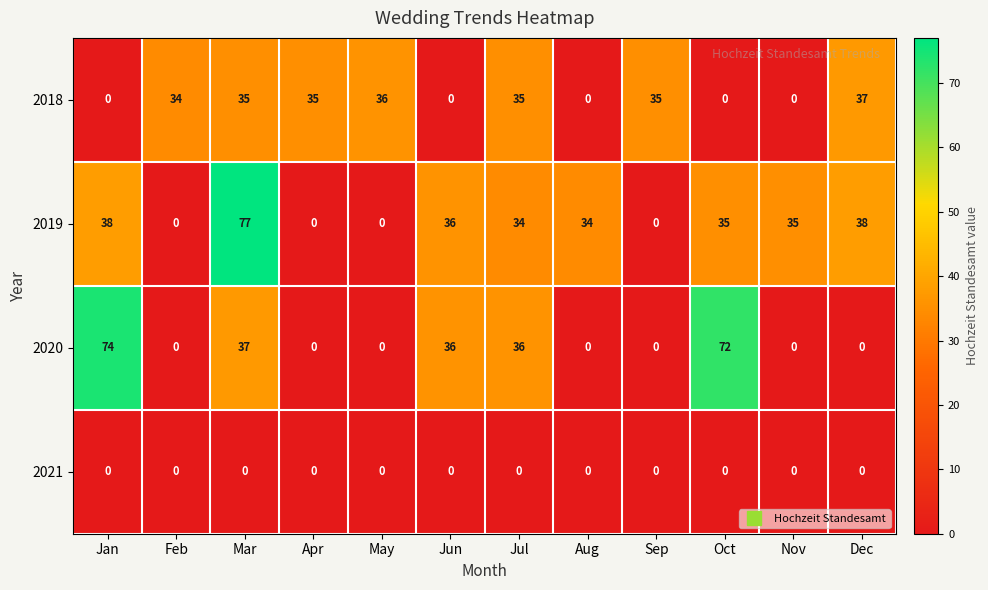

What is the highest value of the 2019 series?

77